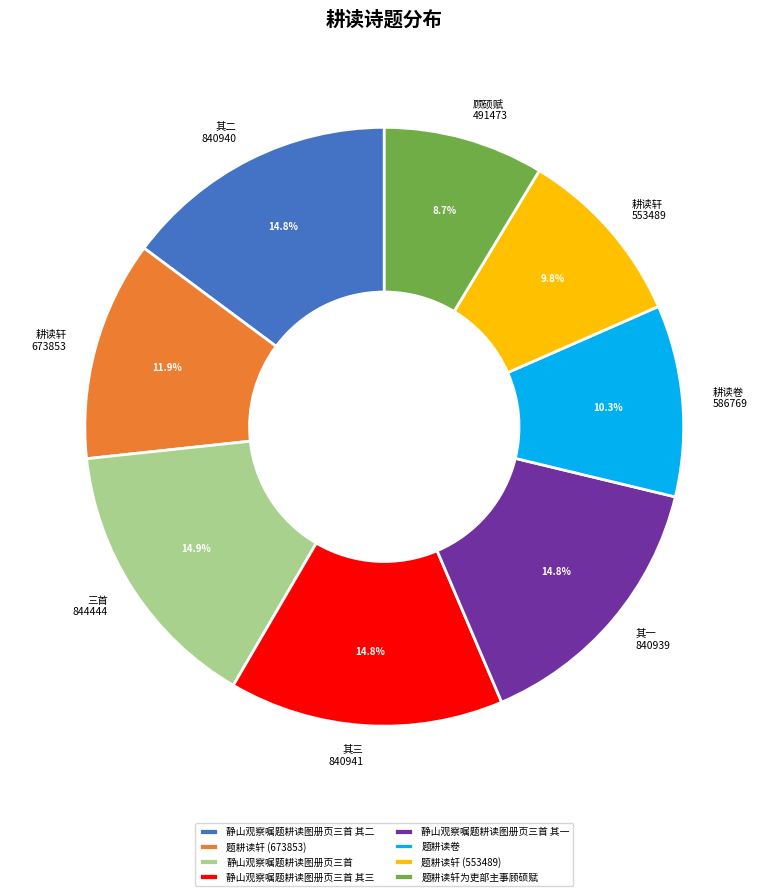

What is the ratio of the value at 顾硕赋 491473 to the value at 三首 844444?

0.6